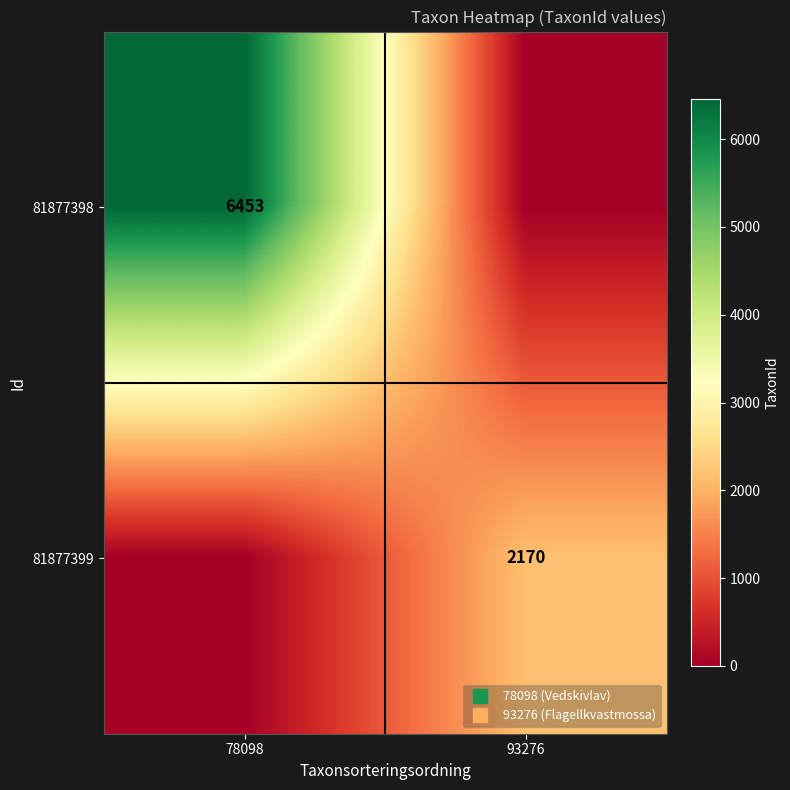

Which series changed the most between 78098 and 93276?

81877398